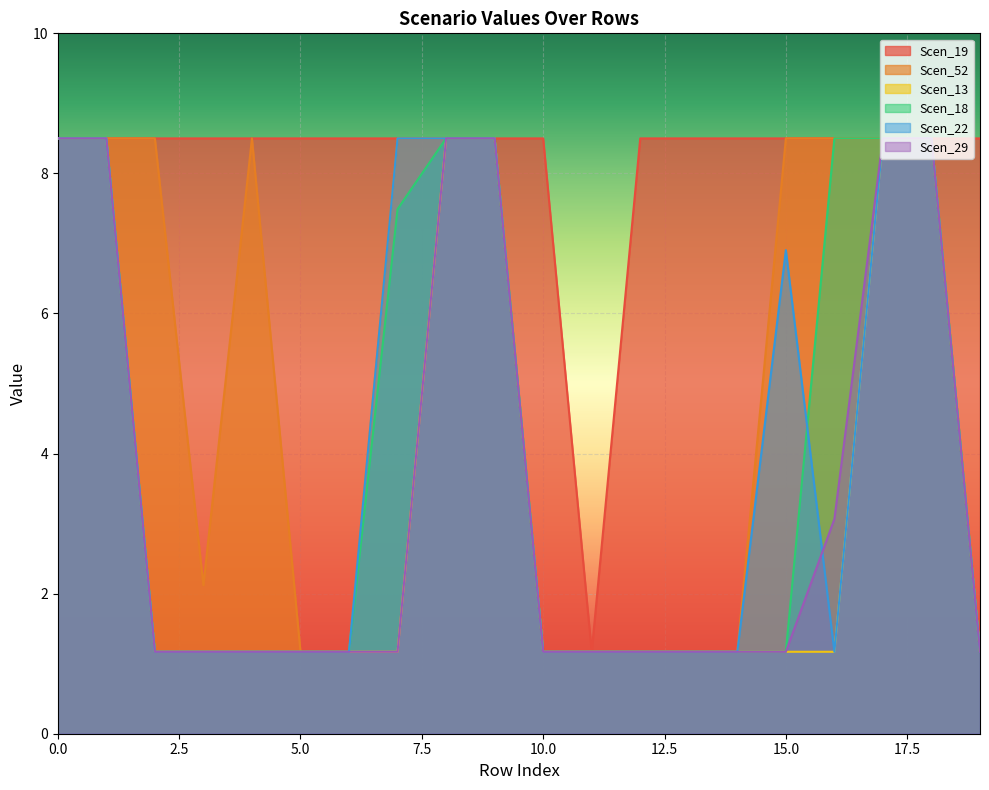

What is the average value of the Scen_22 series?

4.0